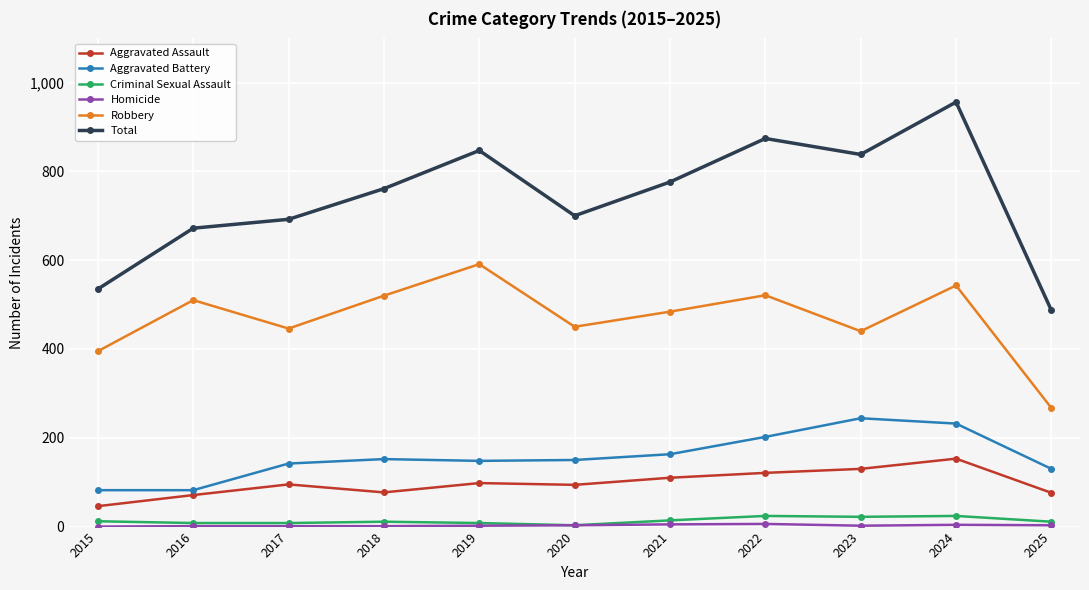

True or false: Criminal Sexual Assault has a value of 8 at 2016.

True